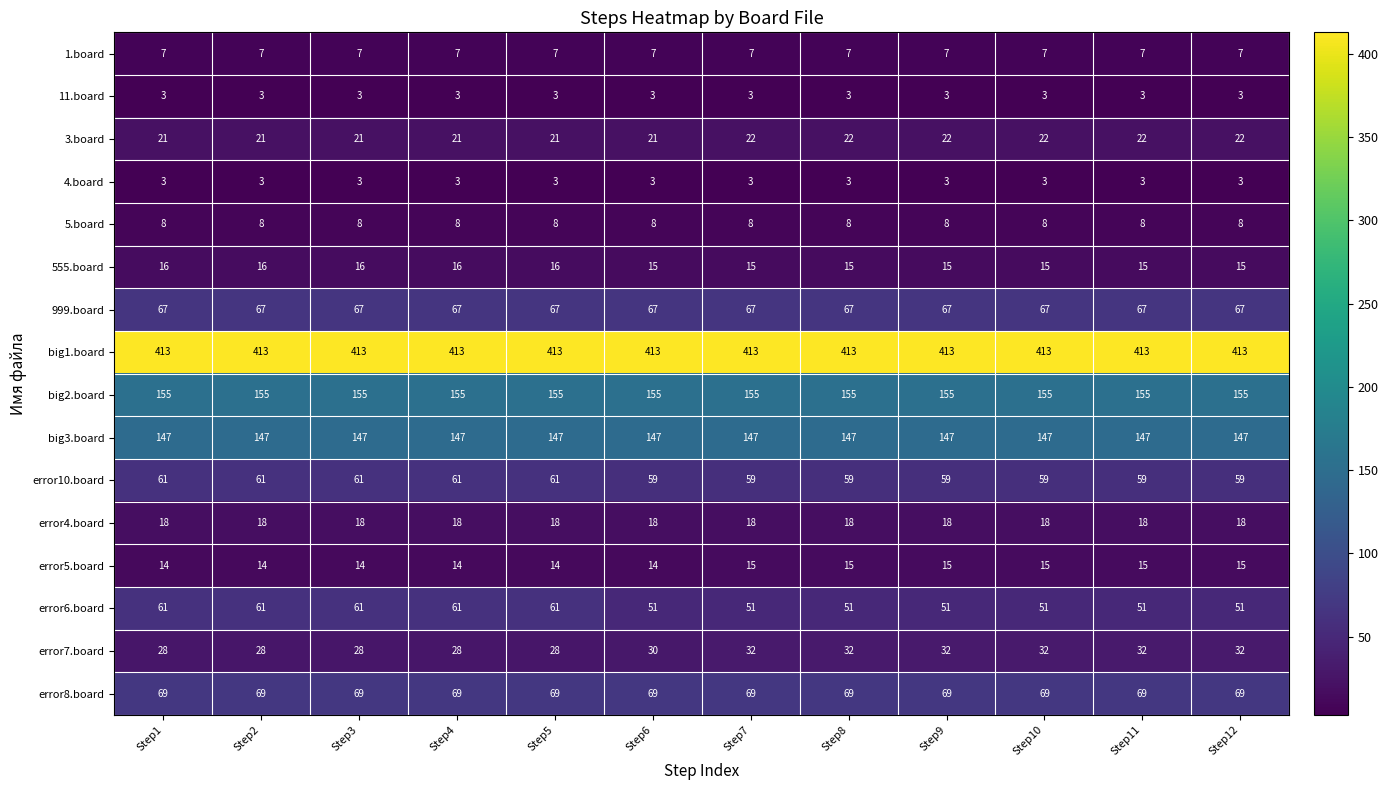

Which series has the largest total across all categories?

big1.board